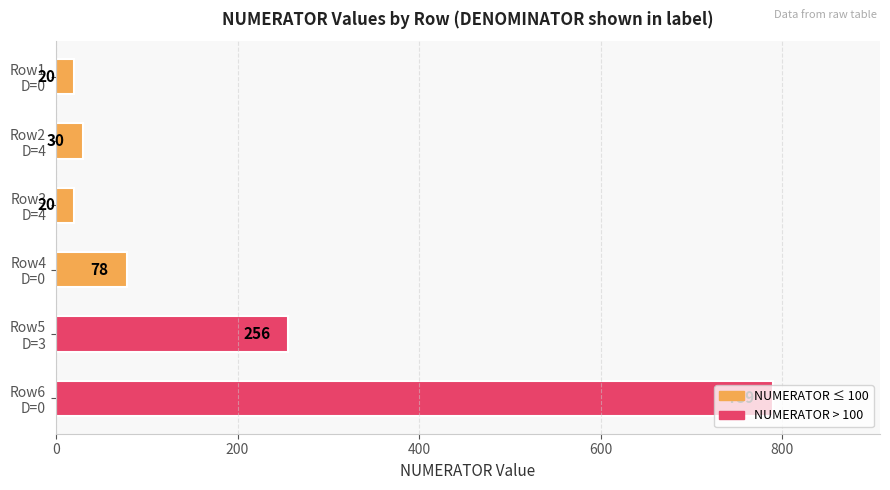

What is the value of the 4th bar from the top?

78